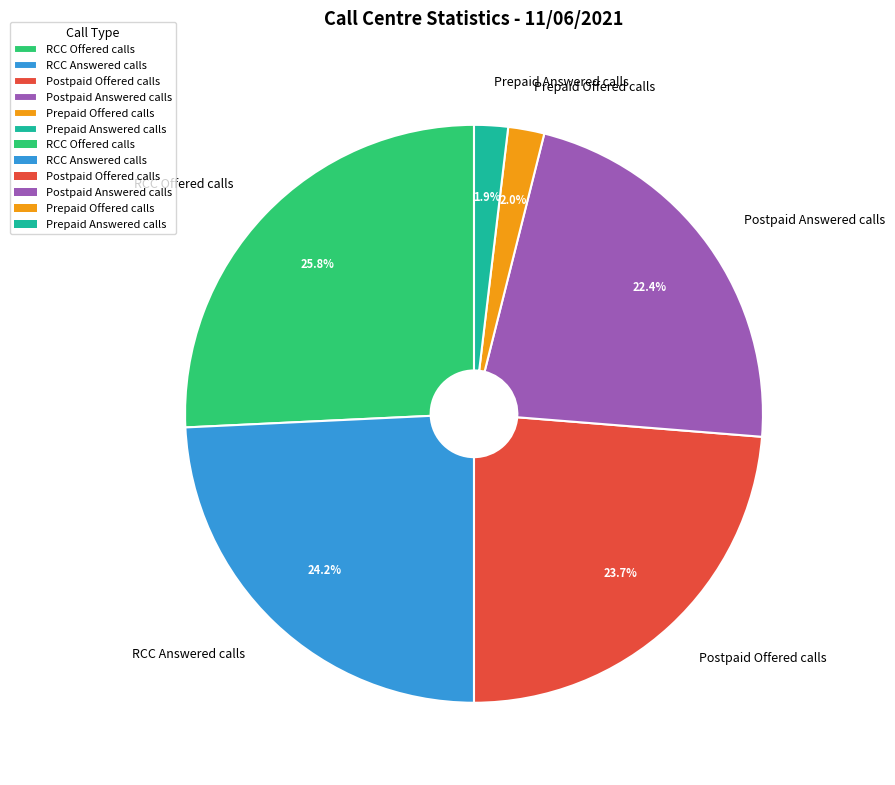

How many slices are in this pie chart?

6